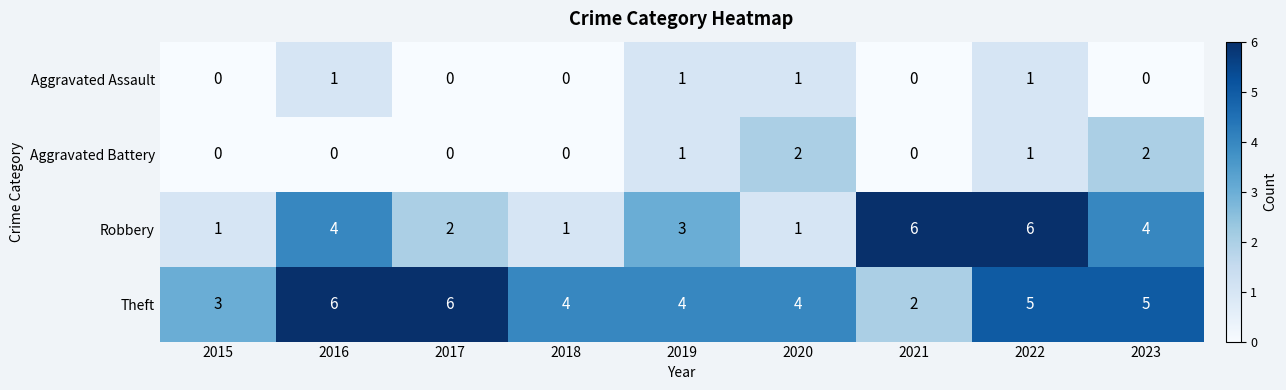

The value of Theft at 2022 is 2. True or false?

False